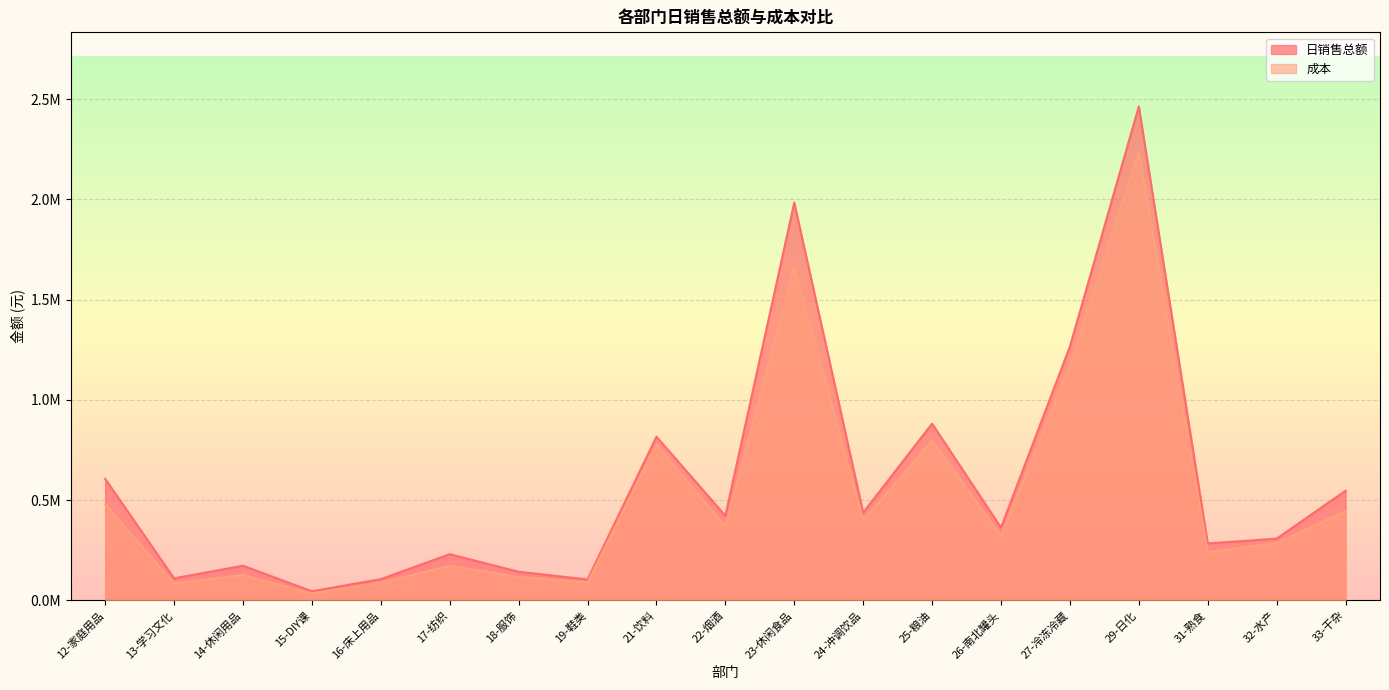

Reading right to left, what are all the values shown in this chart?

日销售总额: 33-干杂=546185.8	32-水产=307398.4	31-熟食=283238.7	29-日化=2463251.4	27-冷冻冷藏=1265727.8	26-南北罐头=362499.3	25-粮油=880847.8	24-冲调饮品=437099.5	23-休闲食品=1983431.3	22-烟酒=421529.1	21-饮料=815956.7	19-鞋类=103770.8	18-服饰=142308.6	17-纺织=229698.7	16-床上用品=105282.1	15-DIY课=44812.5	14-休闲用品=172410.0	13-学习文化=109401.1	12-家庭用品=605723.2
成本: 33-干杂=443857.6	32-水产=286483.2	31-熟食=239589.8	29-日化=2234978.0	27-冷冻冷藏=1174771.5	26-南北罐头=320529.3	25-粮油=796576.2	24-冲调饮品=397626.6	23-休闲食品=1663682.9	22-烟酒=367500.3	21-饮料=778490.5	19-鞋类=88378.8	18-服饰=117174.7	17-纺织=171255.8	16-床上用品=88097.3	15-DIY课=34542.8	14-休闲用品=125612.1	13-学习文化=84873.1	12-家庭用品=478687.0